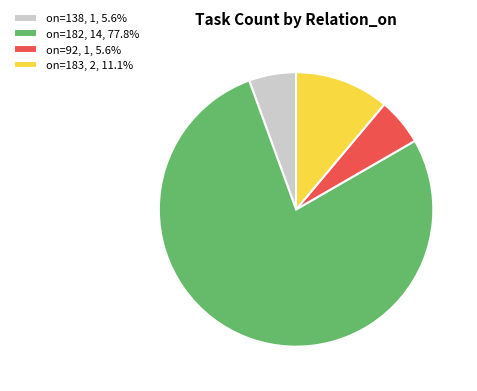

Combined, do on=92, 1, 5.6% and on=138, 1, 5.6% account for over 50%?

No